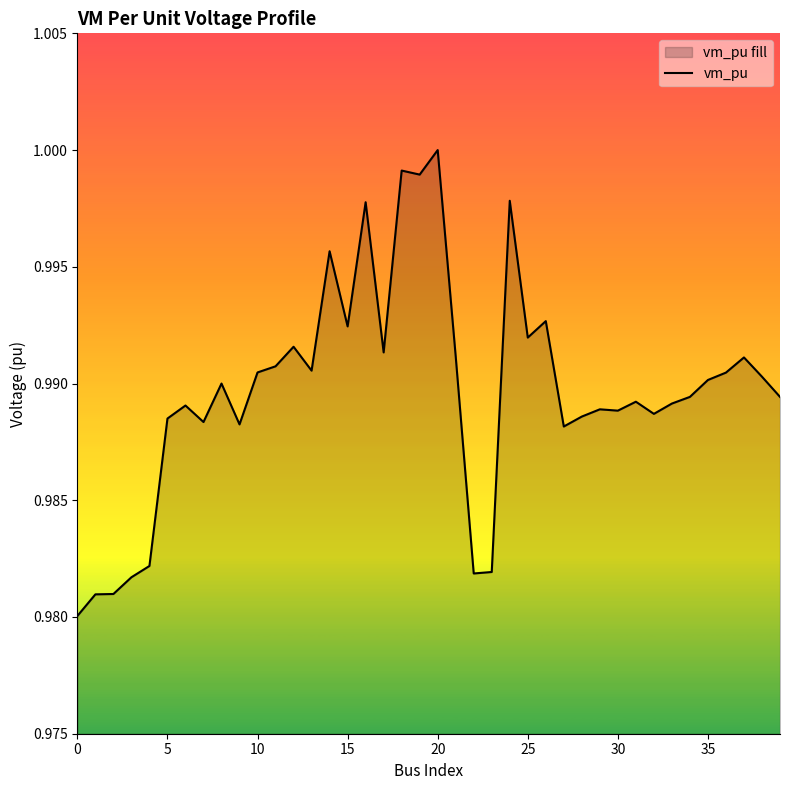

Which category has the highest value across all series?

20